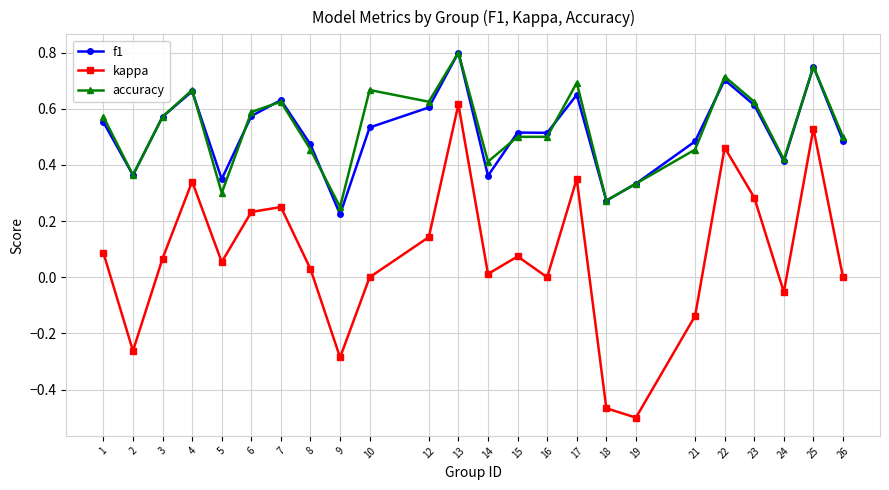

Rank the series at 17 from highest to lowest value.

accuracy, f1, kappa